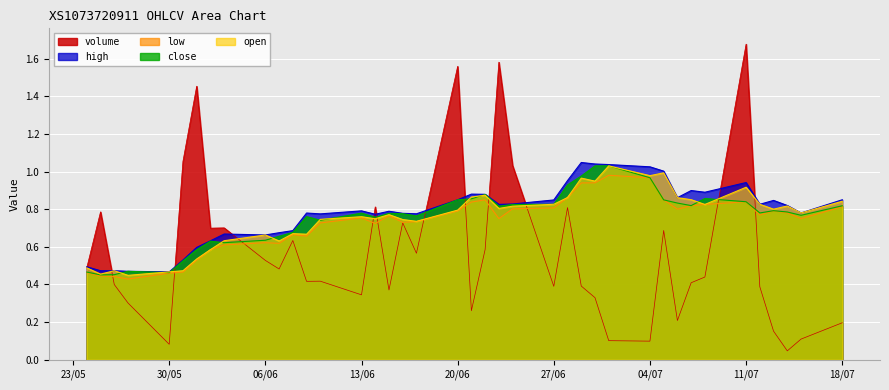

Which series has the widest spread of values?

volume